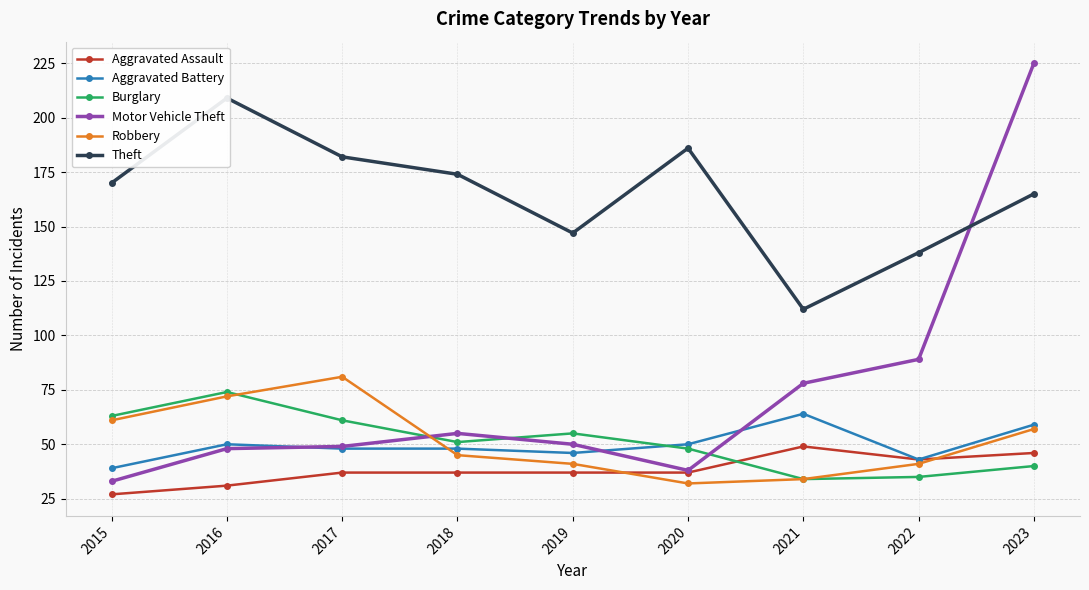

True or false: Aggravated Battery and Motor Vehicle Theft intersect in this chart.

True